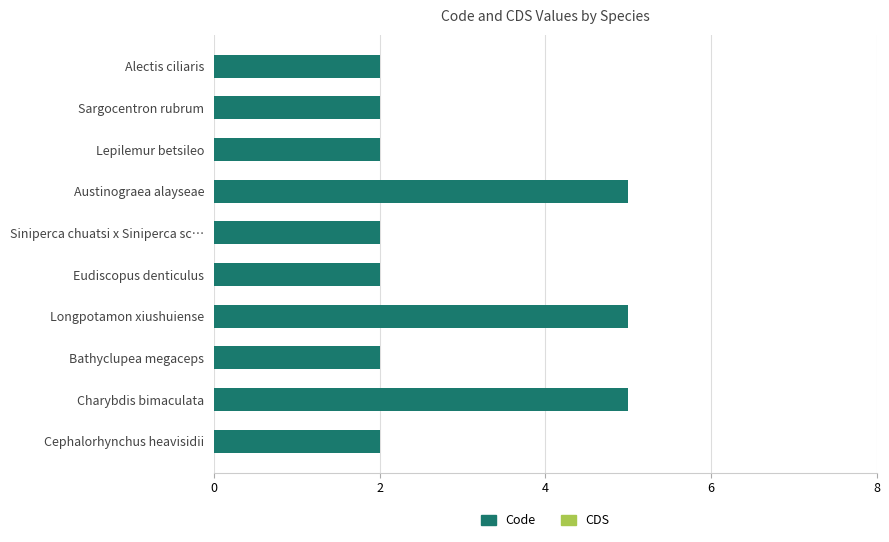

Reading top to bottom, list all the values displayed in this chart.

2	2	2	5	2	2	5	2	5	2